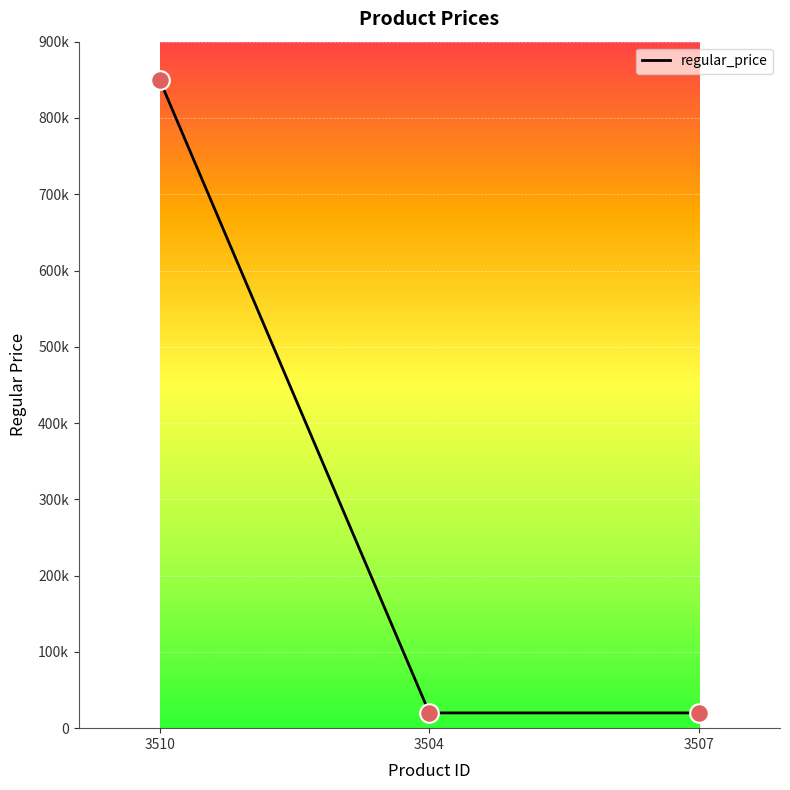

Between 3510 and 3507, which is larger?

3510